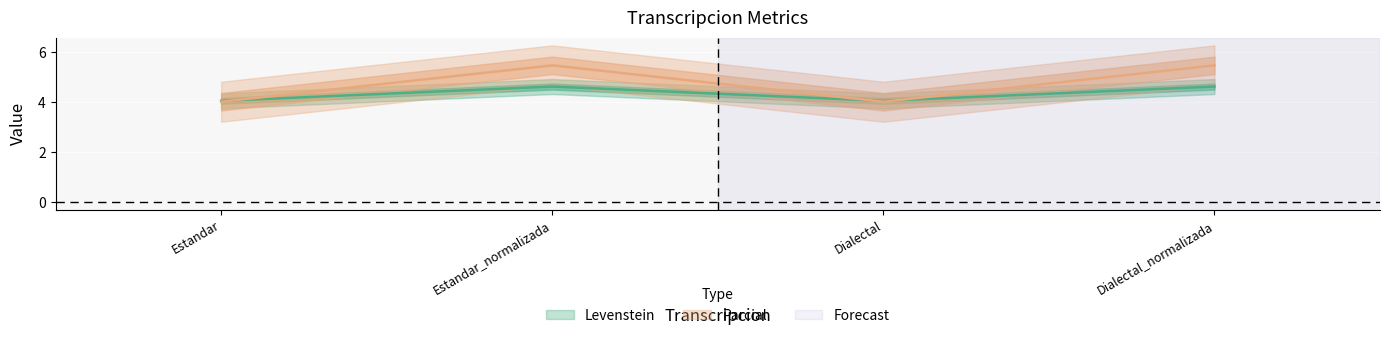

How many interior local peaks does the Levenstein series have?

1